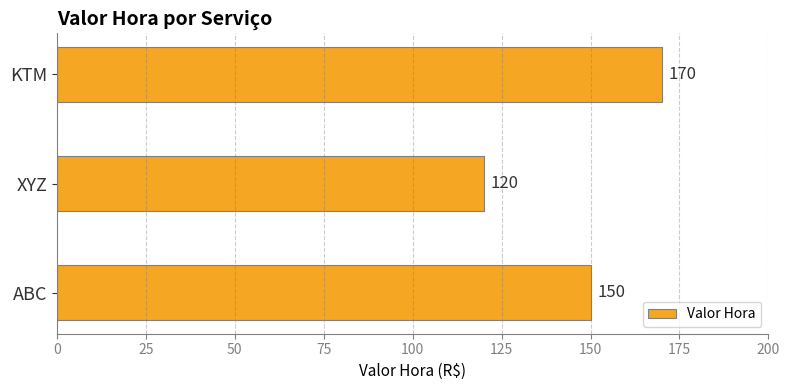

Rank the categories by value from lowest to highest.

XYZ, ABC, KTM